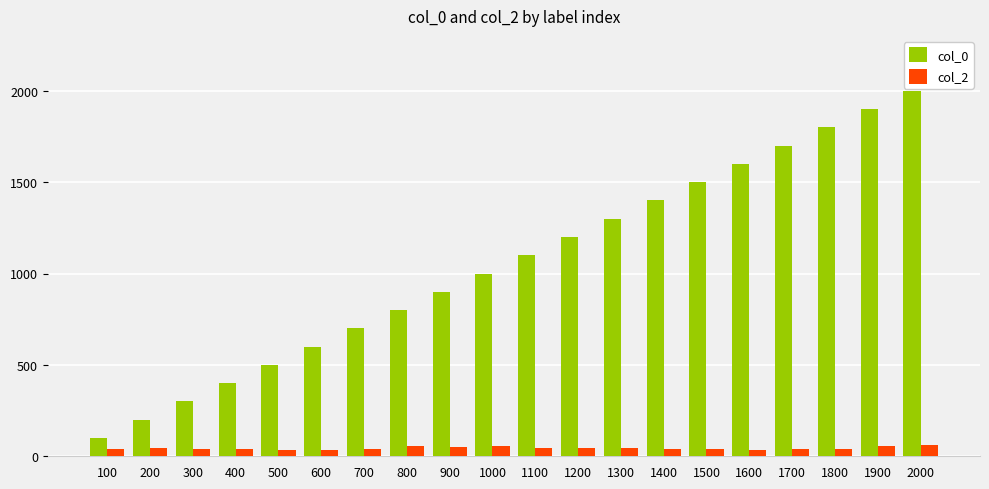

Is it true that col_2 equals 62 at 2000?

True